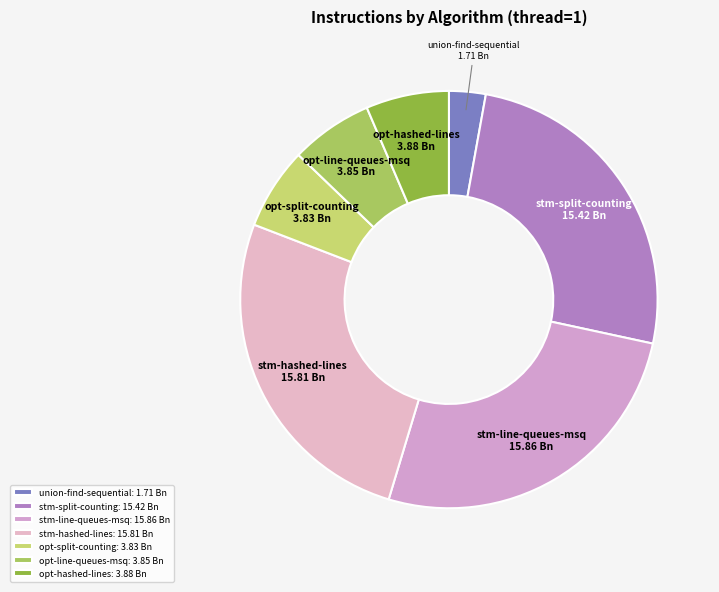

Is there any slice that represents more than half of the pie?

No